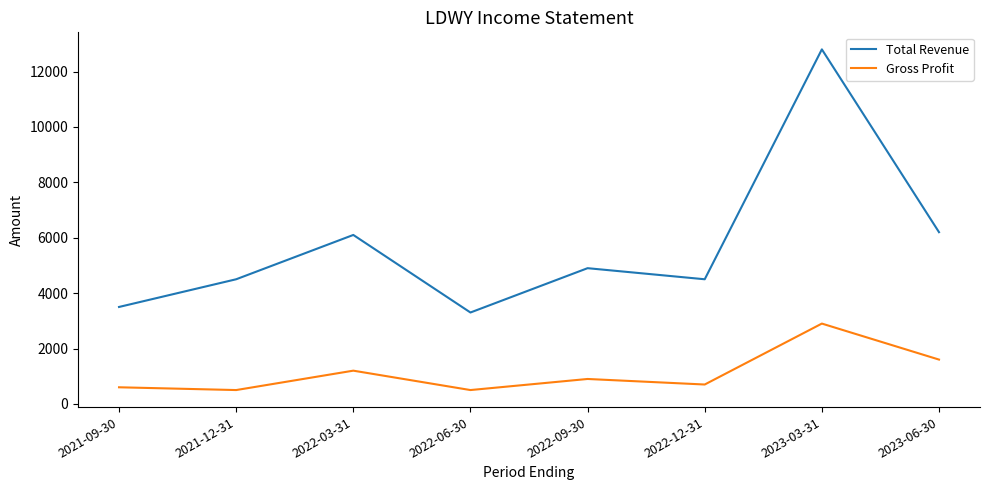

Is it true that Gross Profit equals 625 at 2023-06-30?

False